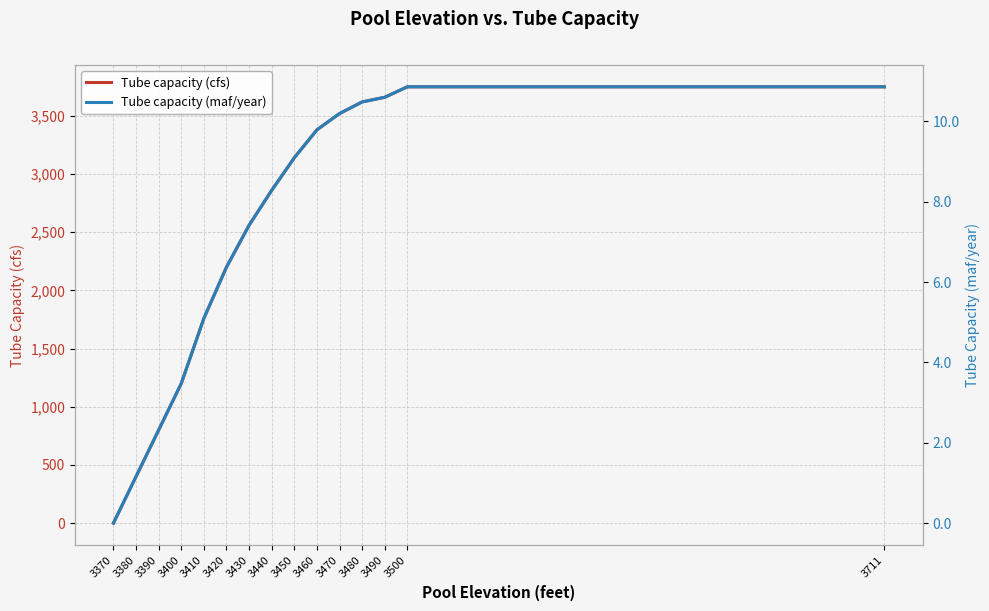

List the labels in order of Tube capacity (cfs) value, smallest first.

3370, 3380, 3390, 3400, 3410, 3420, 3430, 3440, 3450, 3460, 3470, 3480, 3490, 3500, 3711